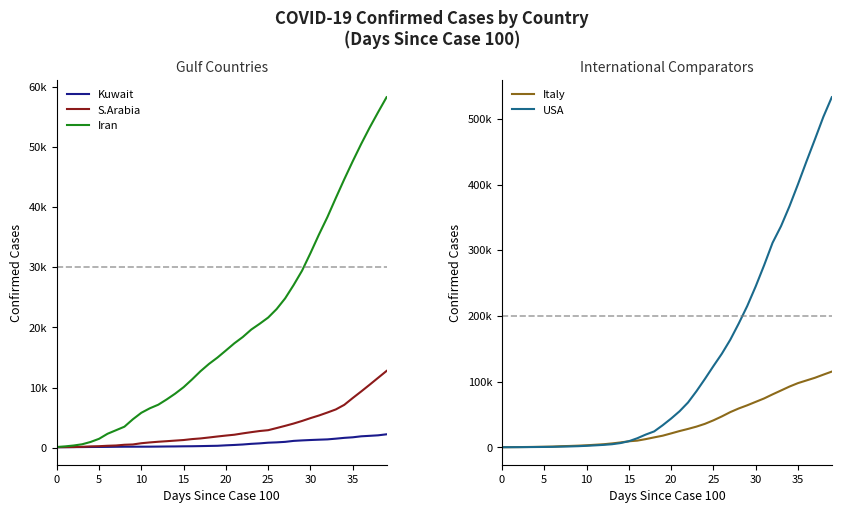

What is the sum of all S.Arabia values?

128347